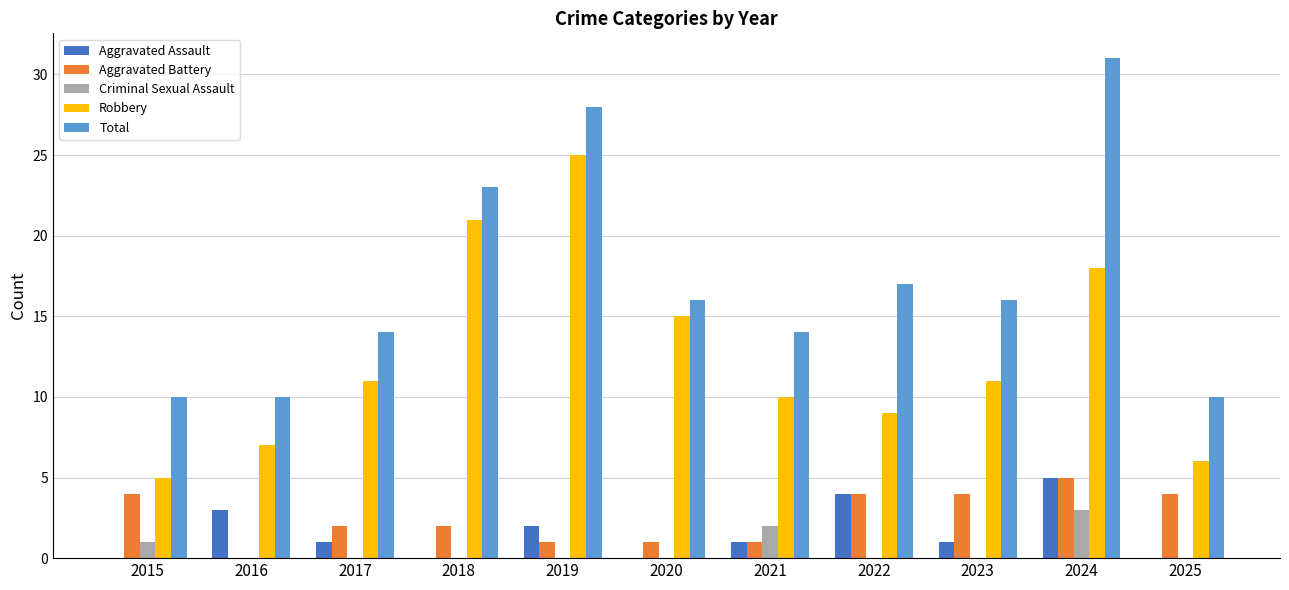

How many distinct data groups are displayed?

5